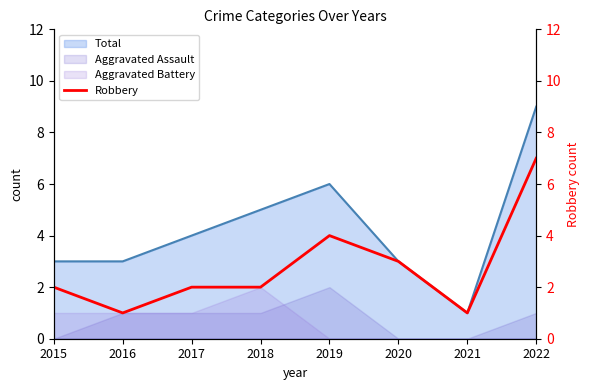

What is the difference between the maximum and minimum values?

6